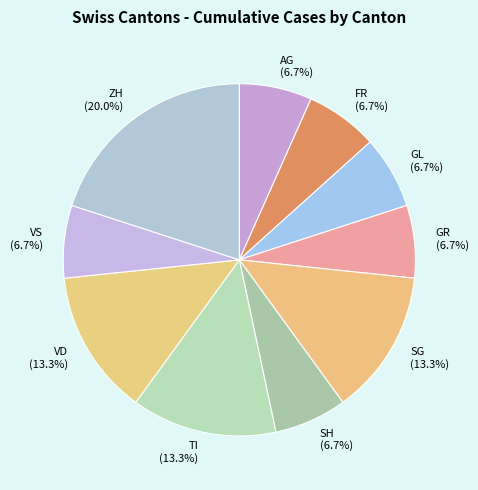

Does VD represent more than half of the total?

No